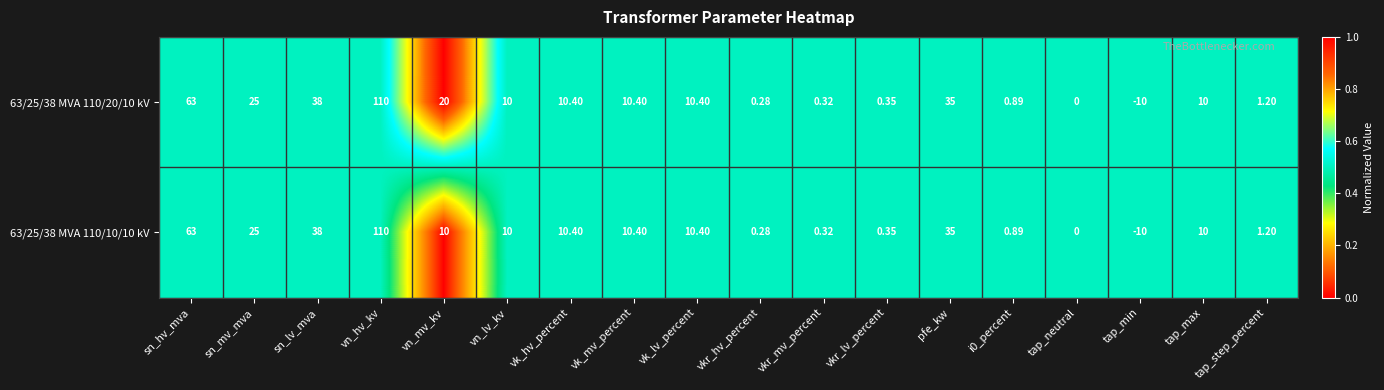

Where is 63/25/38 MVA 110/20/10 kV nearest to the value 50?

sn_lv_mva